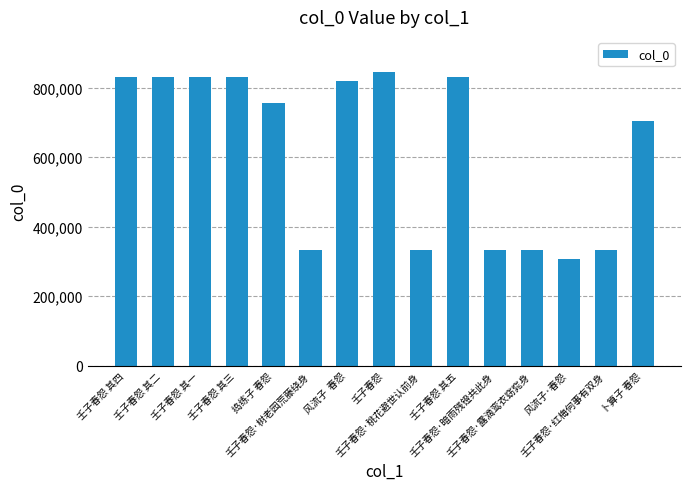

How many series are shown in this chart?

1